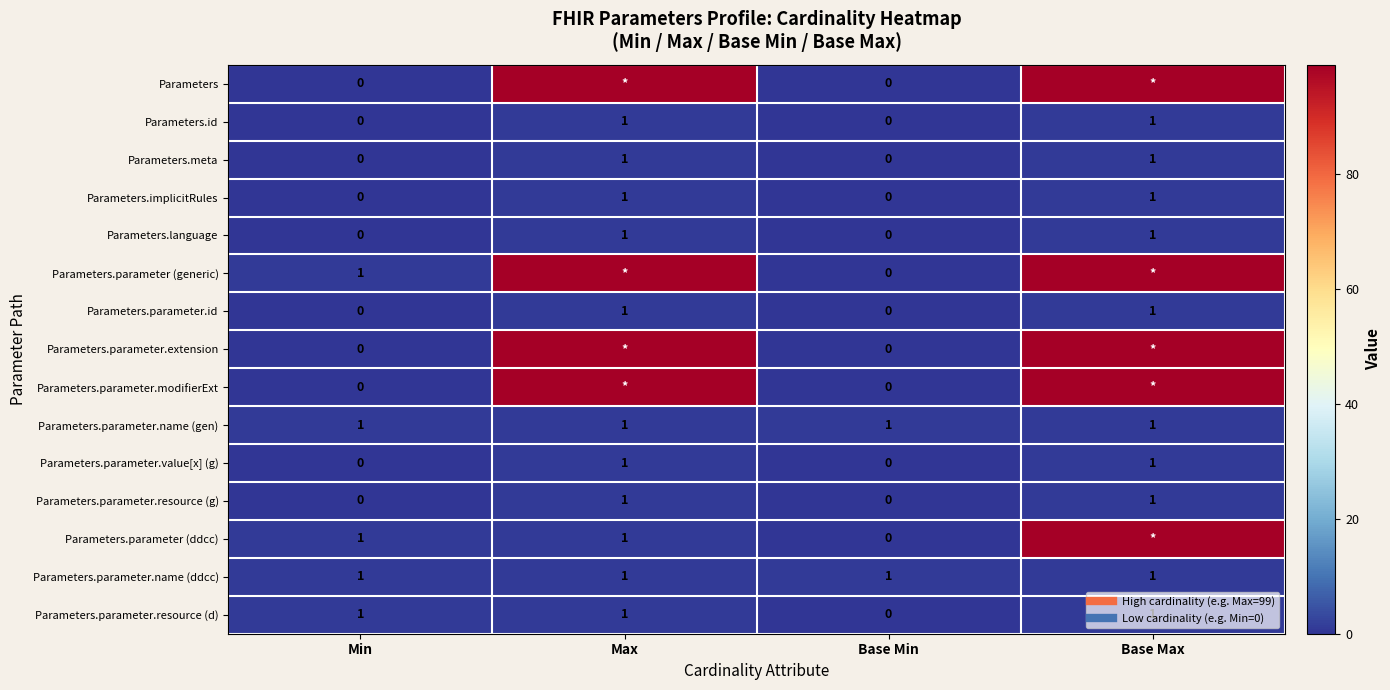

List the series in order of their peak value, lowest first.

Parameters.id, Parameters.meta, Parameters.implicitRules, Parameters.language, Parameters.parameter.id, Parameters.parameter.name (gen), Parameters.parameter.value[x] (g), Parameters.parameter.resource (g), Parameters.parameter.name (ddcc), Parameters.parameter.resource (d), Parameters, Parameters.parameter (generic), Parameters.parameter.extension, Parameters.parameter.modifierExt, Parameters.parameter (ddcc)